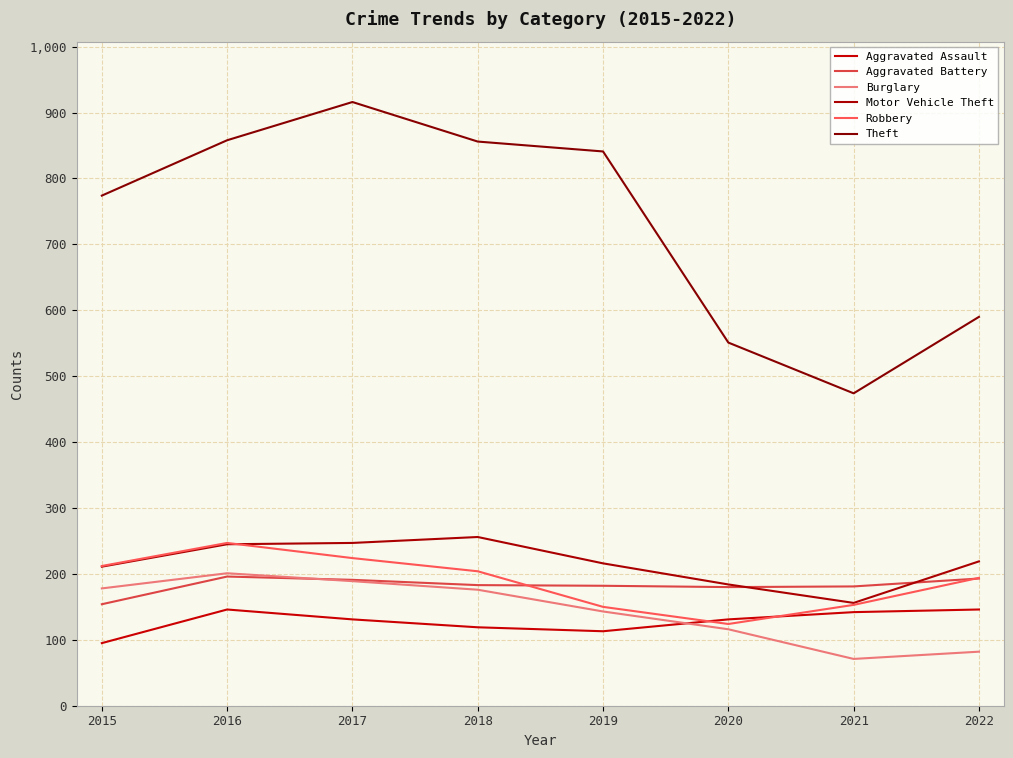

Reading left to right, extract all data points from this chart.

Aggravated Assault: 95	146	131	119	113	131	142	146
Aggravated Battery: 154	196	191	183	182	180	181	193
Burglary: 178	201	189	176	143	116	71	82
Motor Vehicle Theft: 211	245	247	256	216	184	156	219
Robbery: 212	247	224	204	150	124	153	194
Theft: 774	858	916	856	841	551	474	590